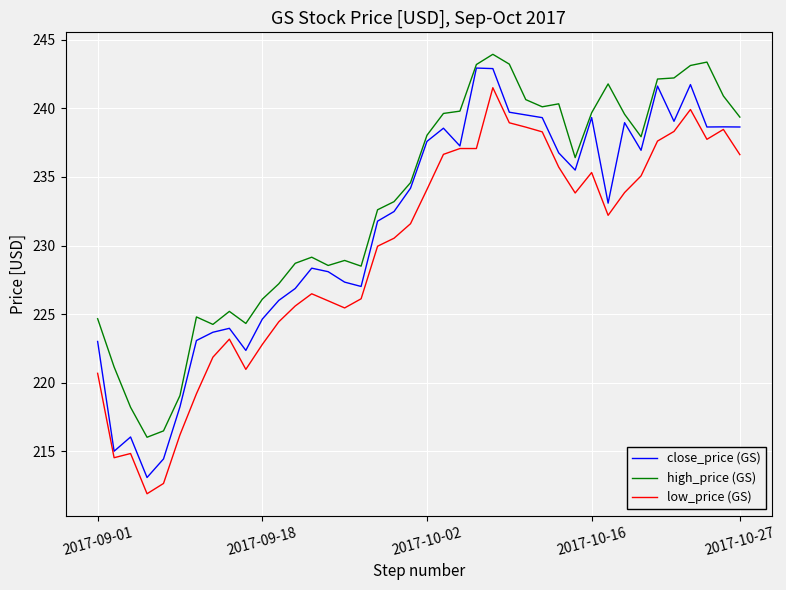

What is the maximum value for high_price (GS)?

243.9